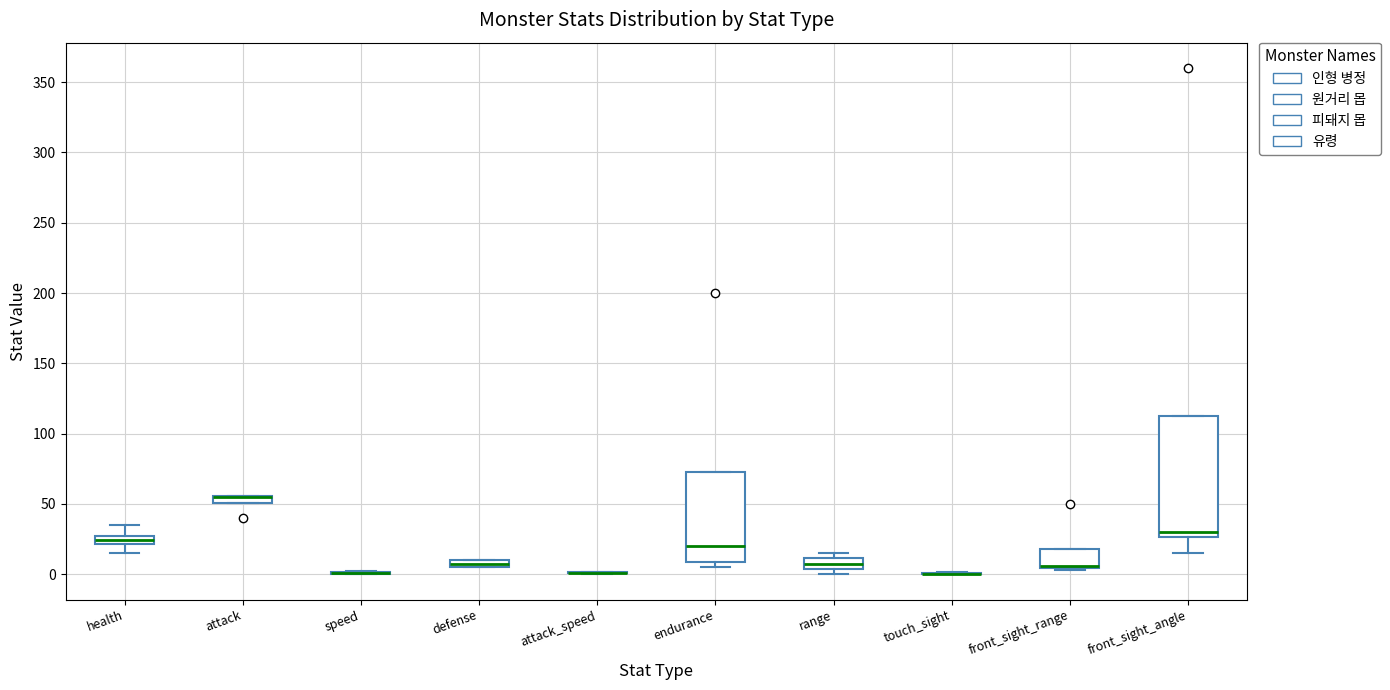

Comparing the boxes themselves (not the whiskers), which one is the tallest?

front_sight_angle